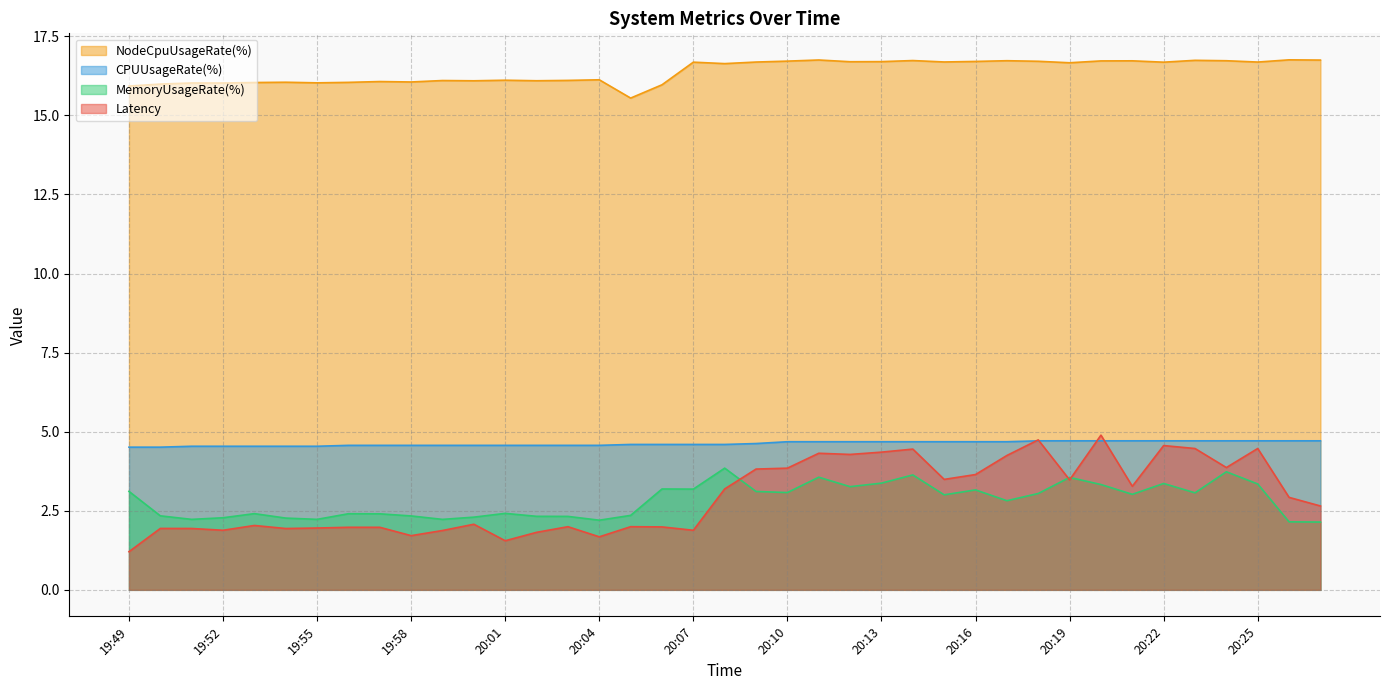

Which has a higher value, 19:53 or 19:57?

19:53